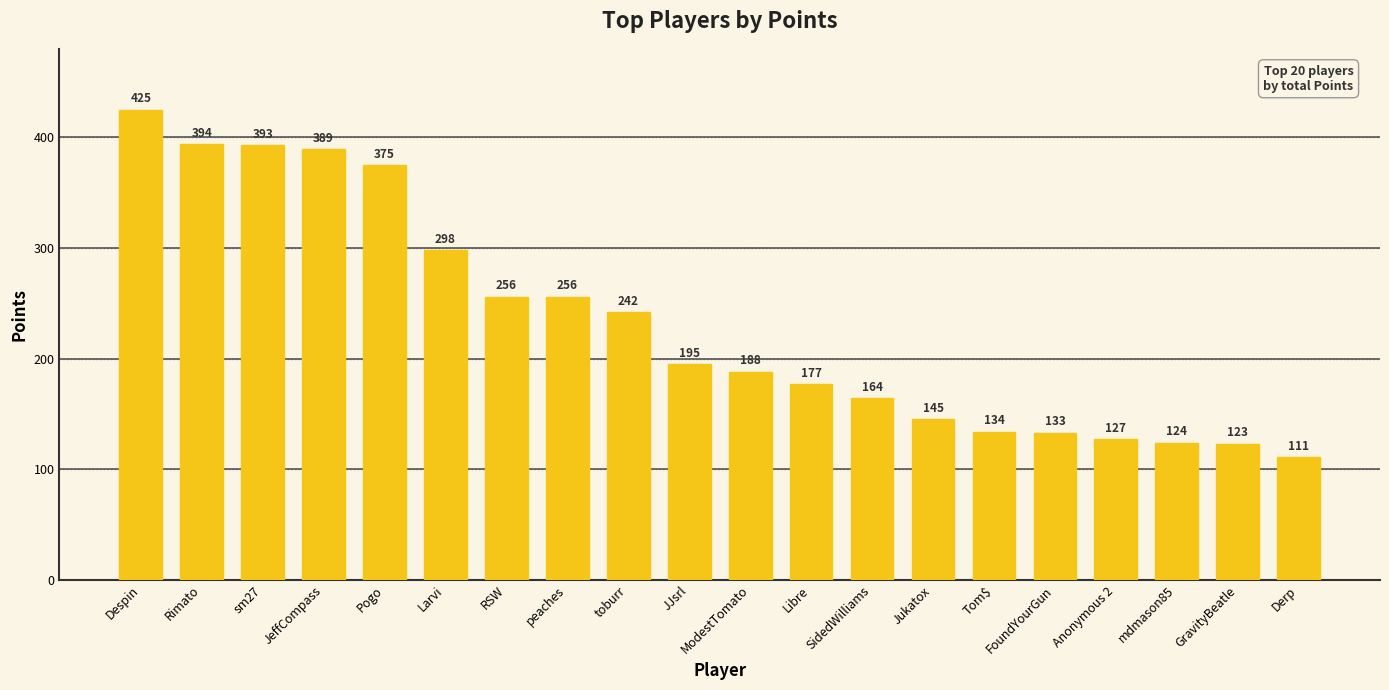

The chart shows a value of 111 at Derp. True or false?

True